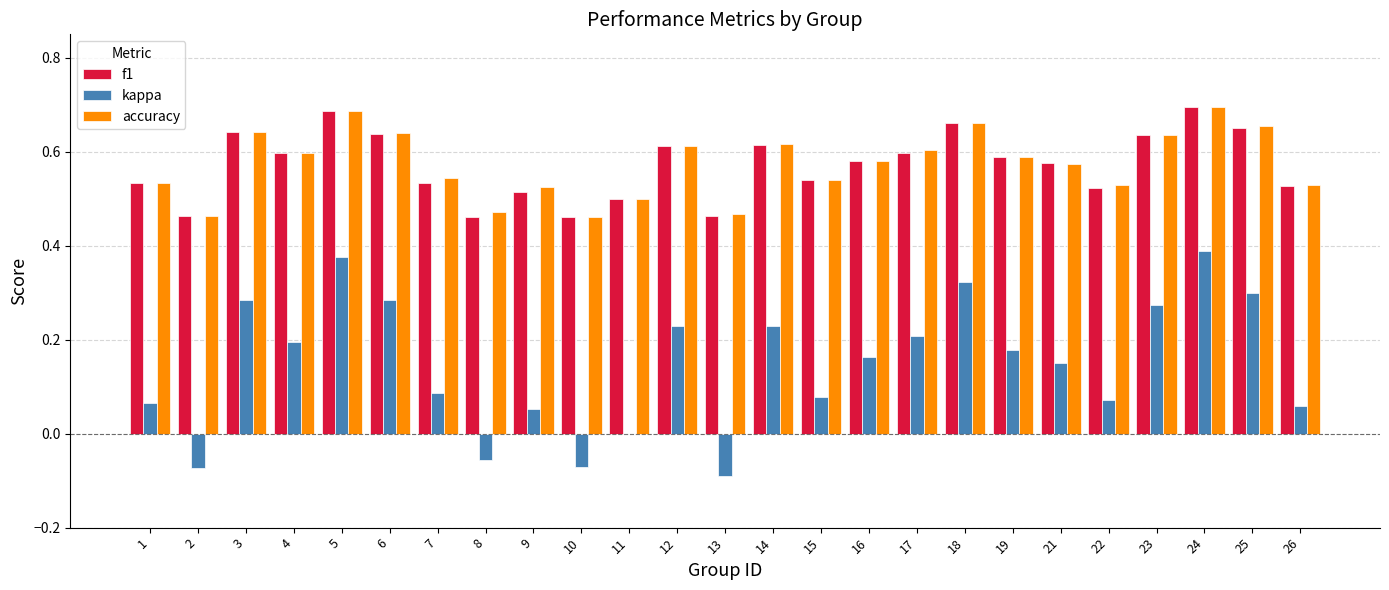

True or false: kappa has a value of -0.1 at 10.

True